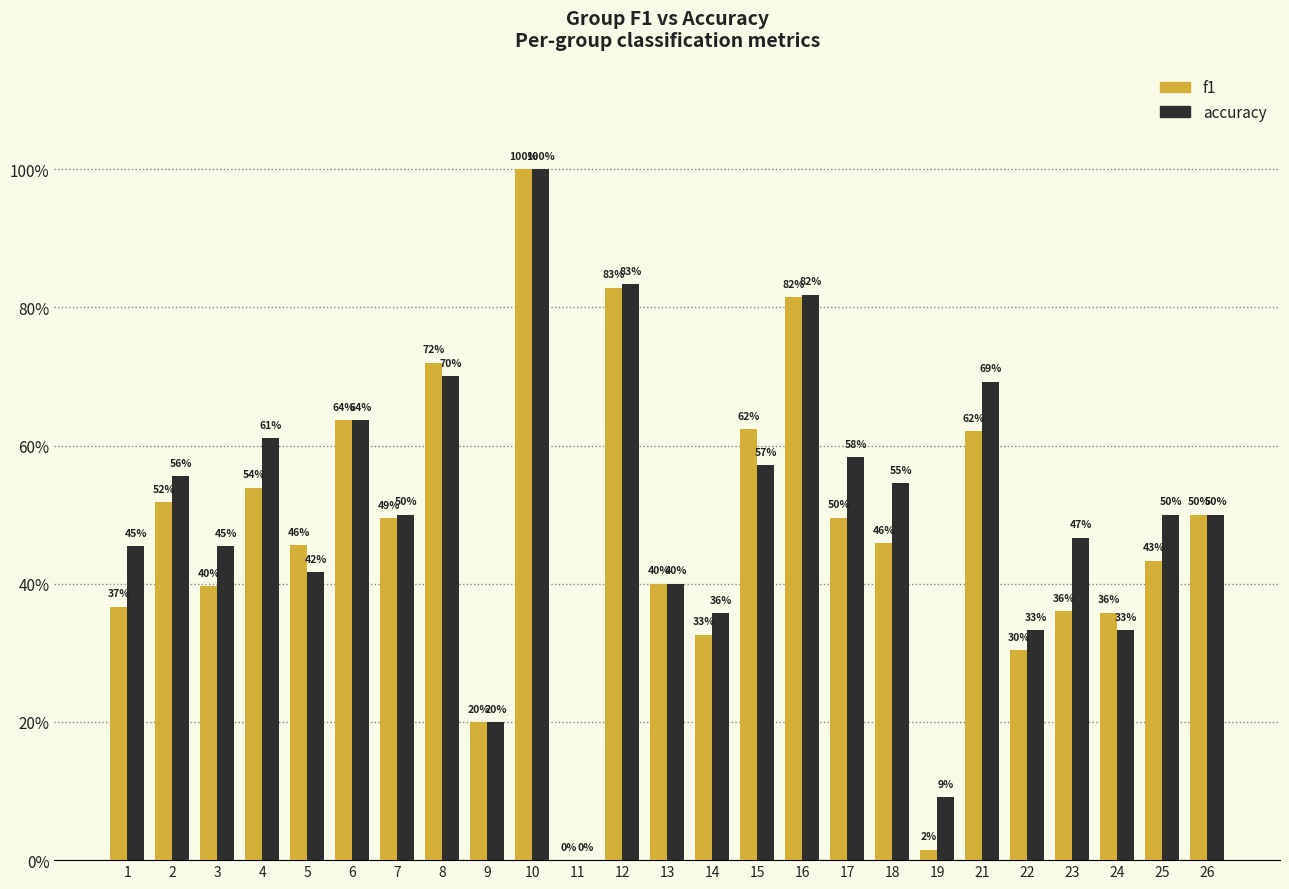

What are all the series names shown in the legend?

f1, accuracy